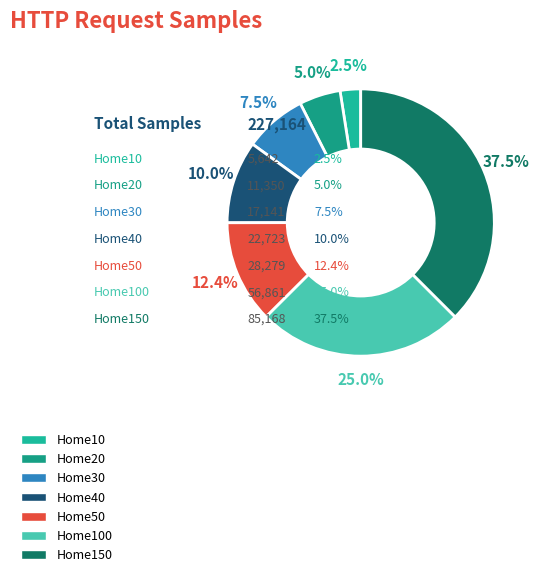

What portion of the pie excludes HTTPRequestHome20?

95.0%